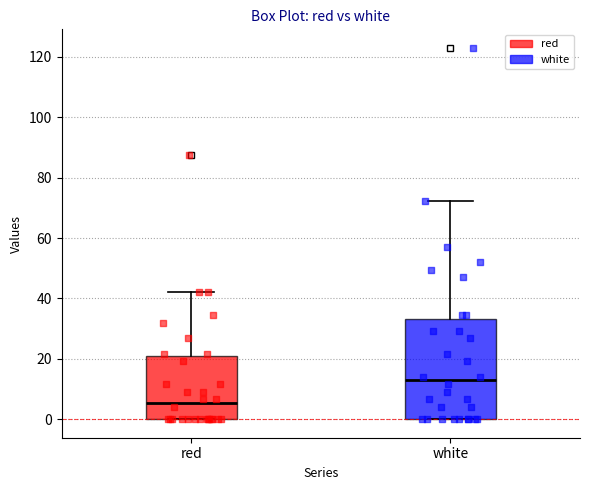

Where is the lower edge of the box for red on the y-axis? The values are not printed on the chart, so give them approximately, as read against the axis.

0